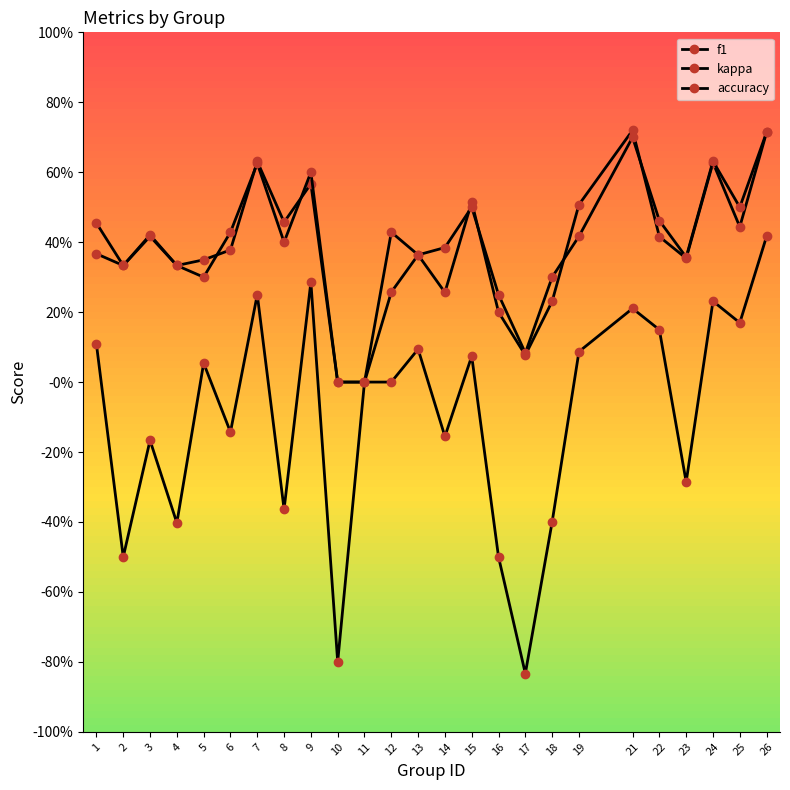

What is the average value of the f1 series?

0.4